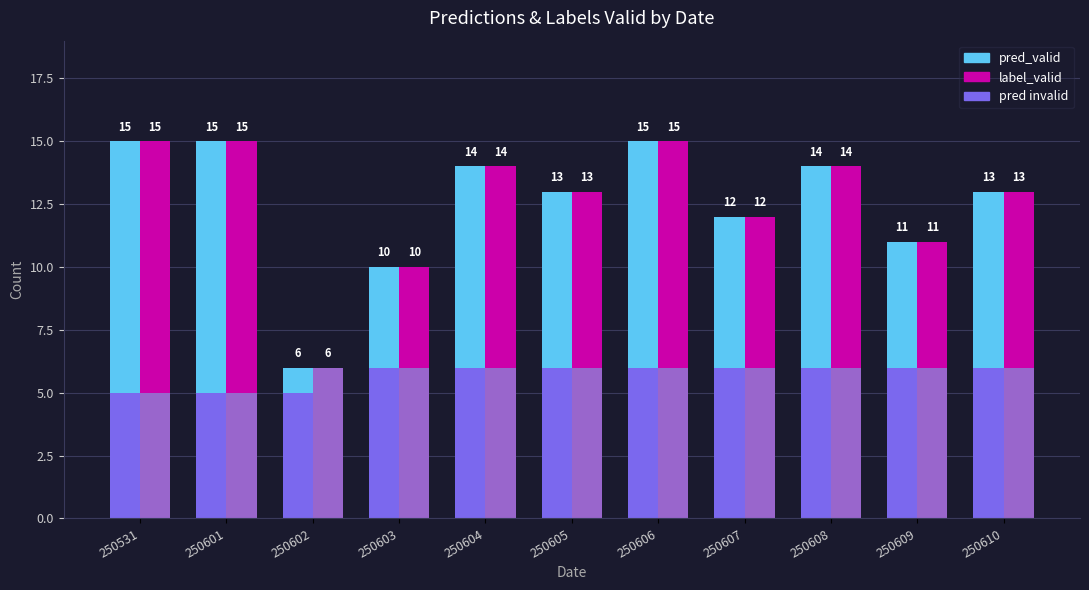

List the labels in order of label_valid value, smallest first.

250602, 250603, 250609, 250607, 250605, 250610, 250604, 250608, 250606, 250531, 250601